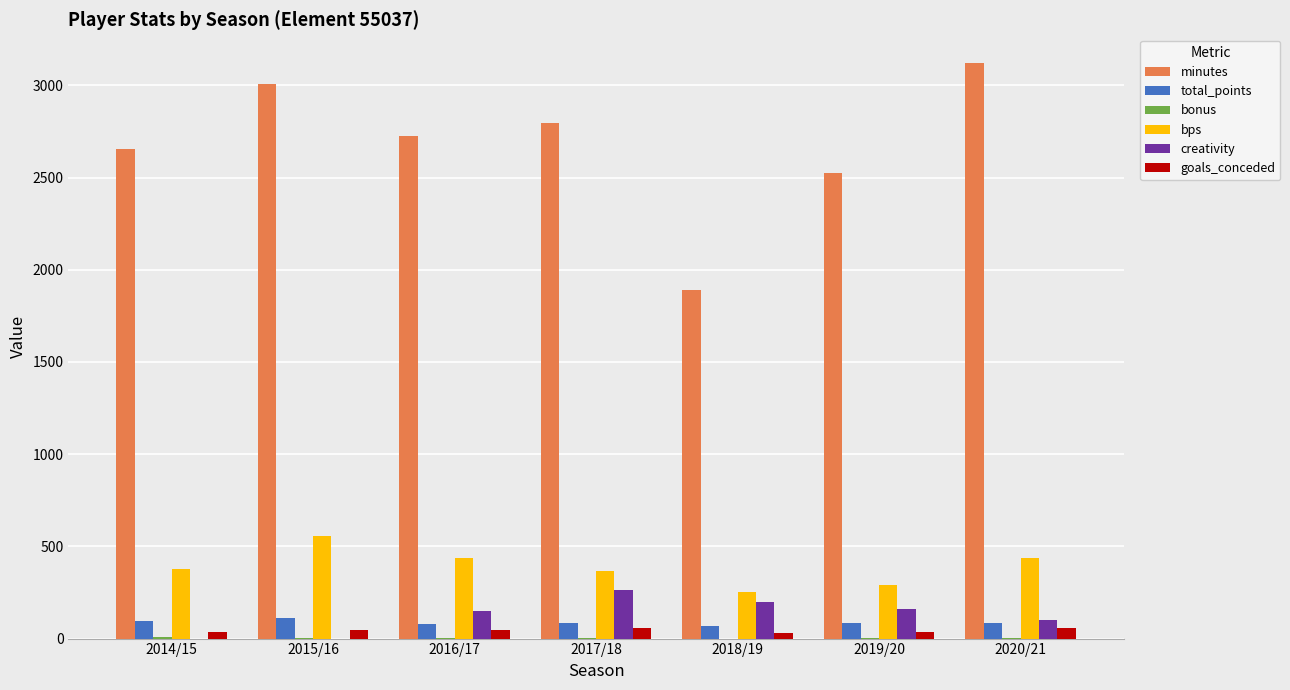

Between 2014/15 and 2015/16, which series saw the biggest shift?

minutes